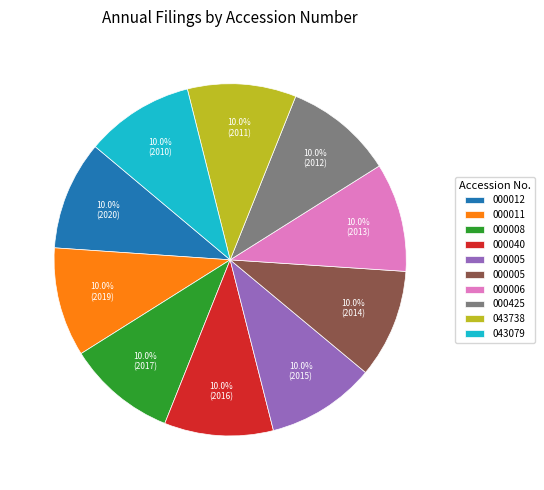

Does any single category account for the majority?

No